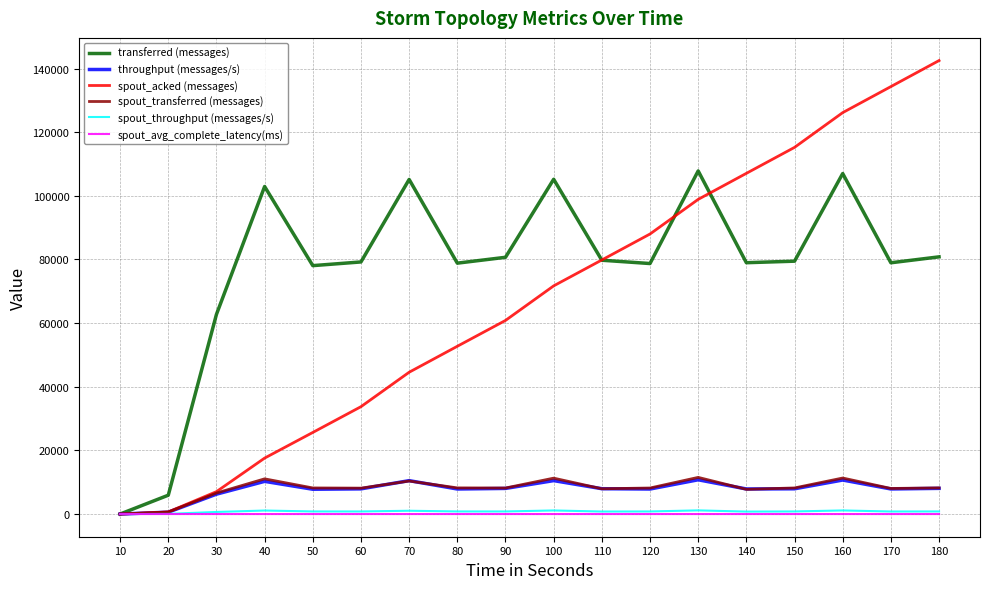

Where is the first local maximum for spout_transferred (messages)?

40